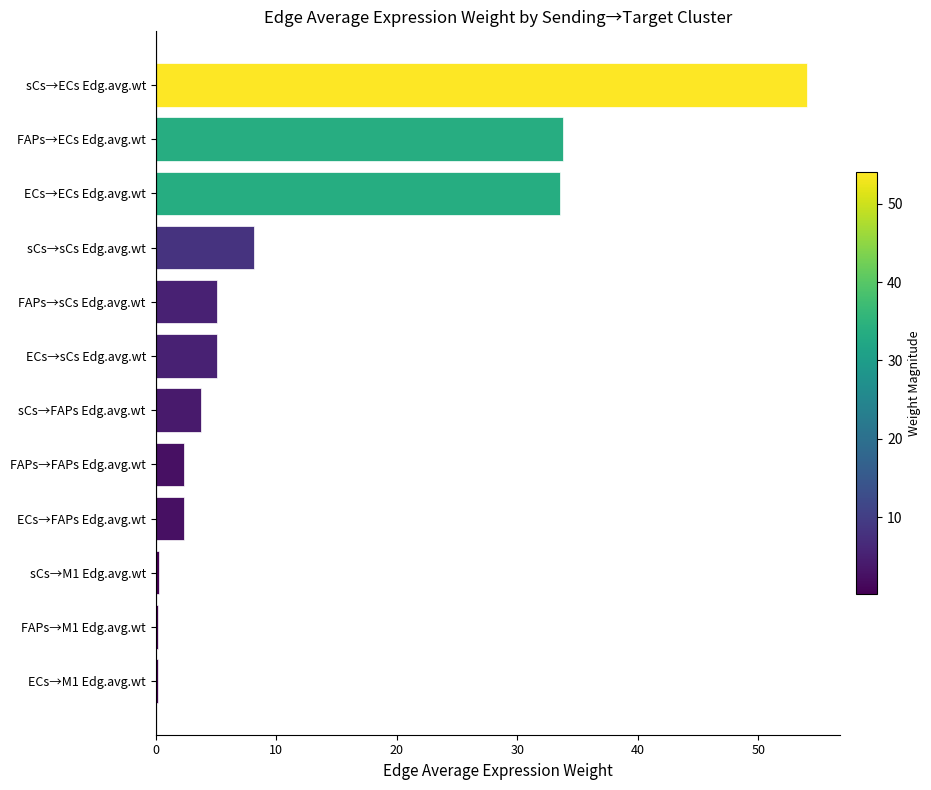

Which has a higher value, FAPs→sCs Edg.avg.wt or sCs→ECs Edg.avg.wt?

sCs→ECs Edg.avg.wt